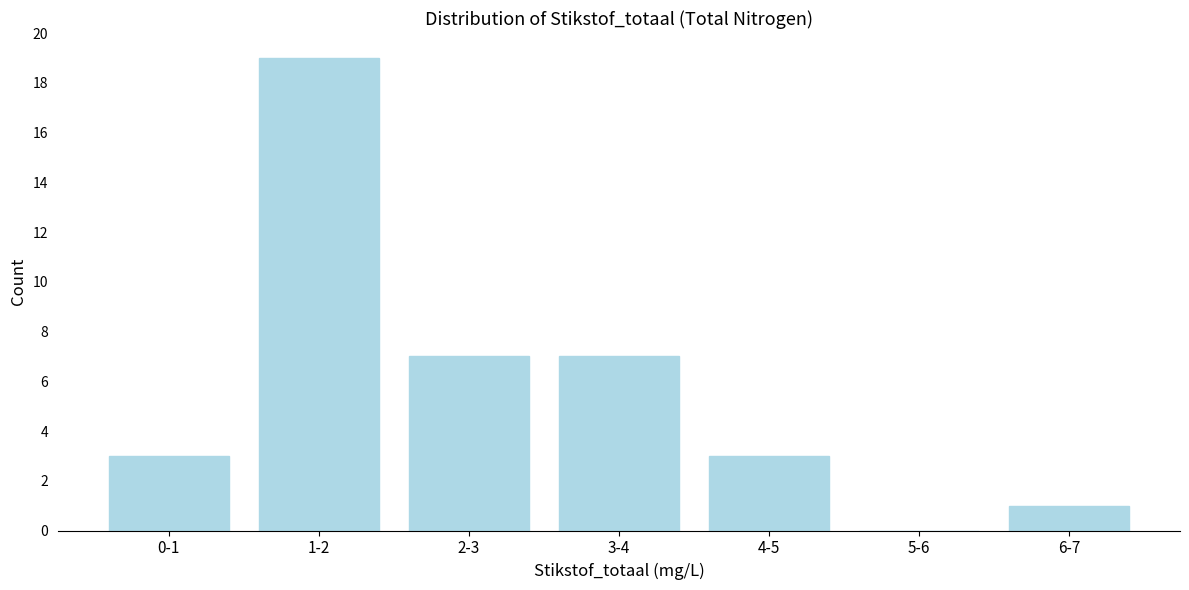

Reading left to right, list all the values displayed in this chart.

0-1=3	1-2=19	2-3=7	3-4=7	4-5=3	5-6=0	6-7=1